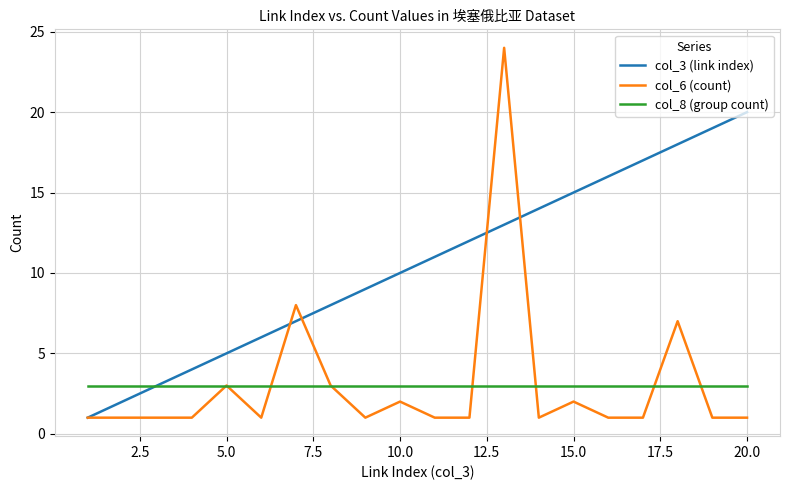

List the series in order of their peak value, highest first.

col_6 (count), col_3 (link index), col_8 (group count)